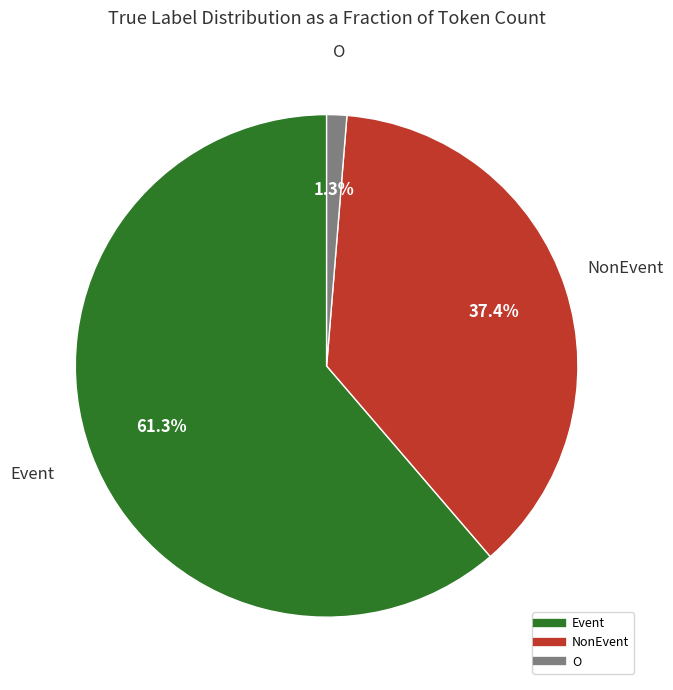

Does any single category account for the majority?

Yes